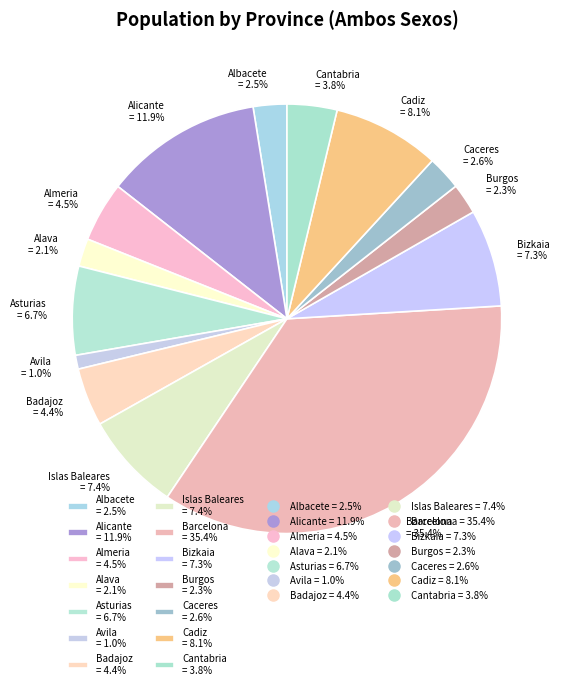

How many slices are in this pie chart?

14